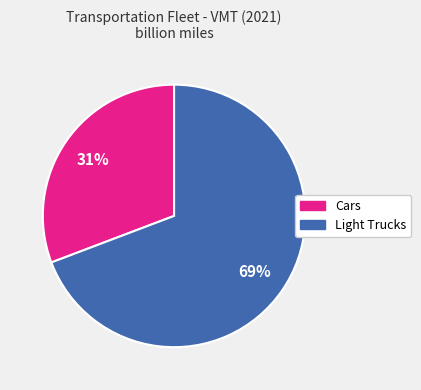

Approximately how many times larger is the value at Light Trucks compared to Cars?

2.2